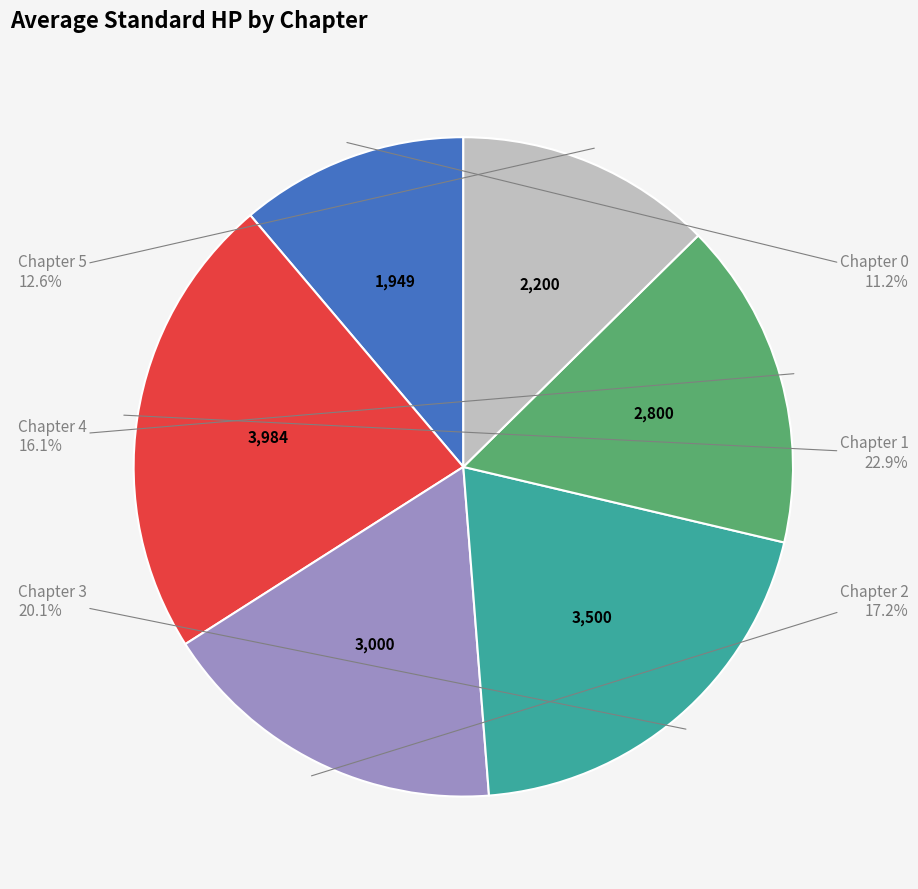

Is there a majority slice in this chart?

No